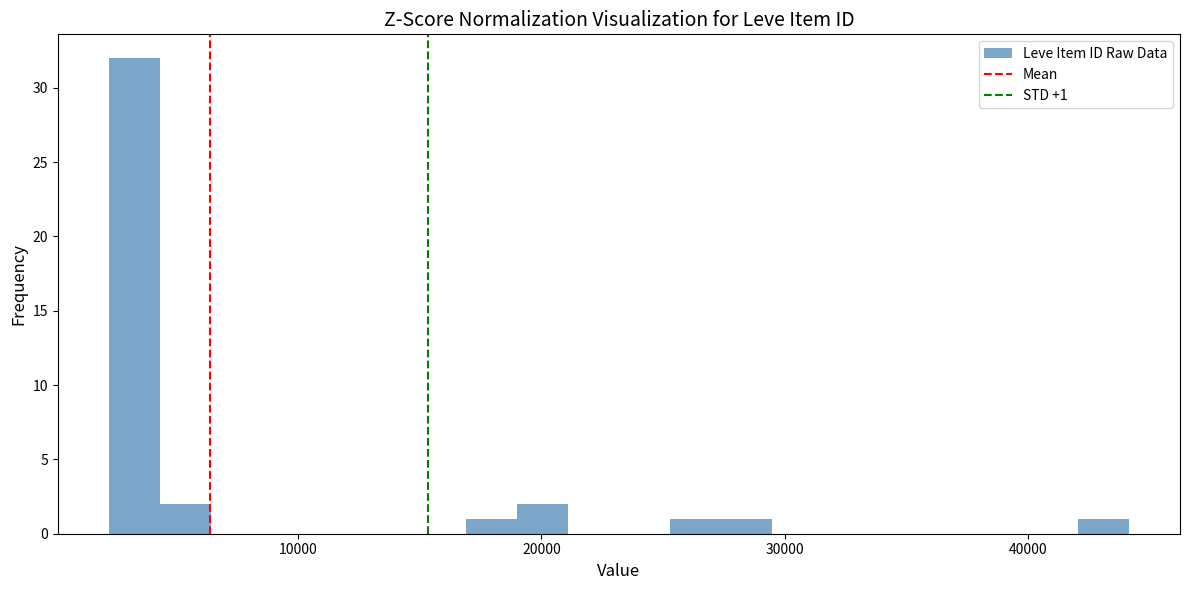

Read against the x-axis, roughly where is the centre of the tallest bar?

3000